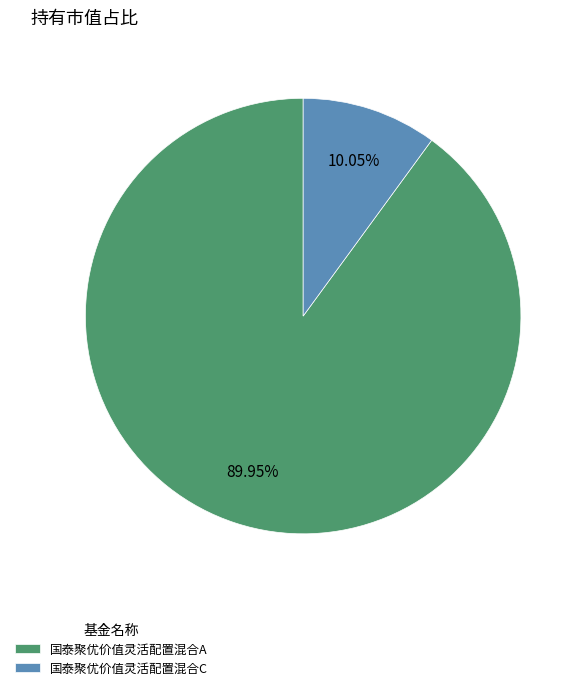

True or false: 国泰聚优价值灵活配置混合C accounts for 24% of the total.

False